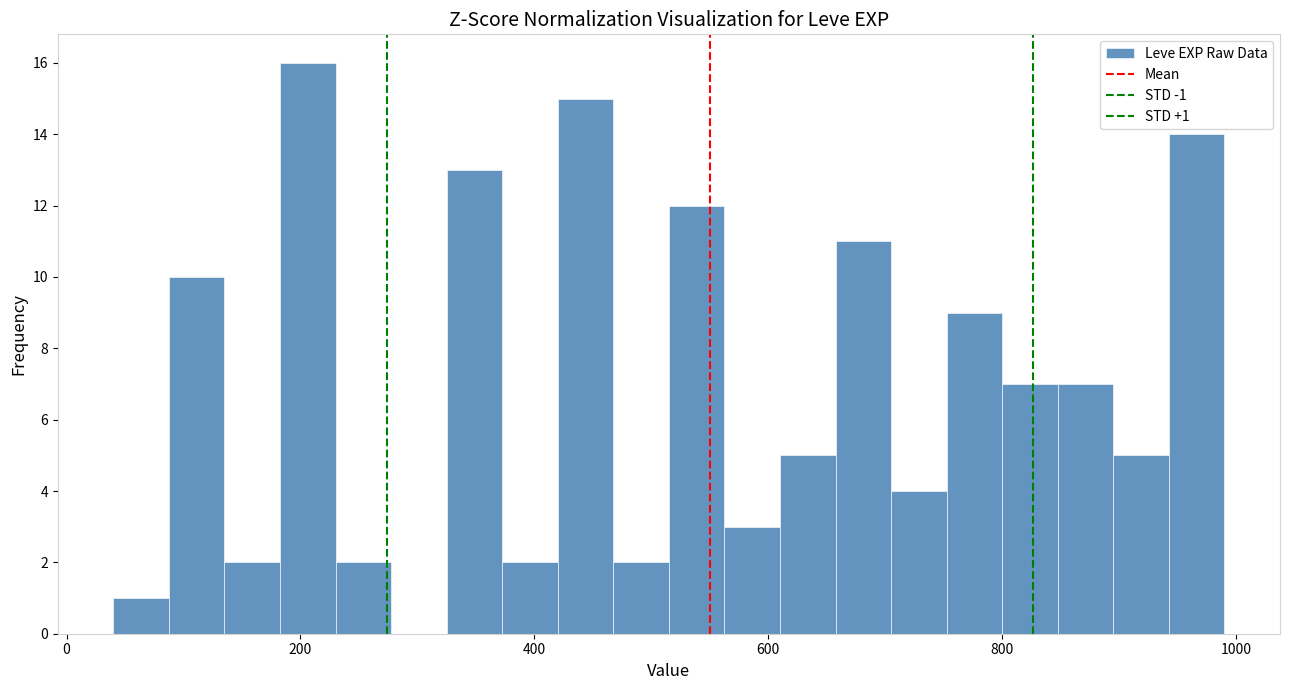

Around what value on the x-axis is the tallest bar? Give the approximate position of its centre, as read against the axis.

200